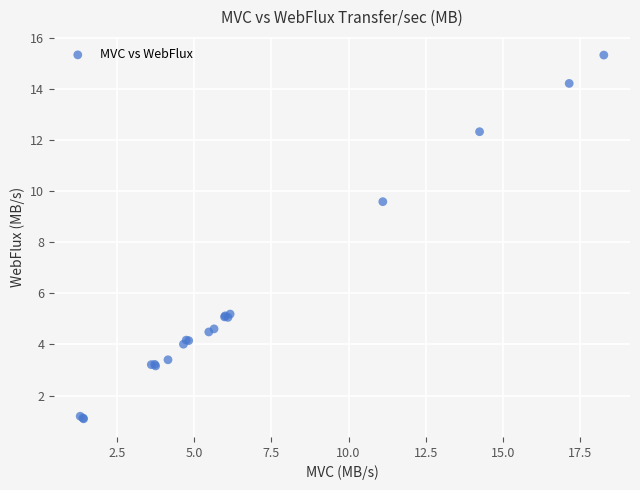

What Y value in the scatter plot is closest to 8?

9.6